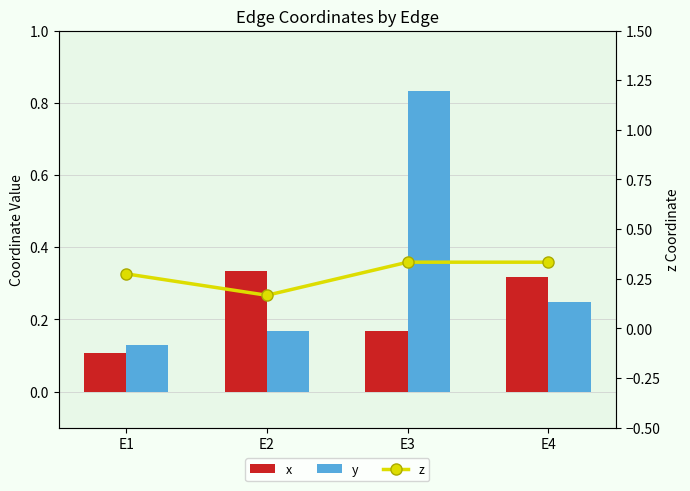

Reading left to right, extract all data points from this chart.

x: 0.1	0.3	0.2	0.3
y: 0.1	0.2	0.8	0.2
z: 0.3	0.2	0.3	0.3